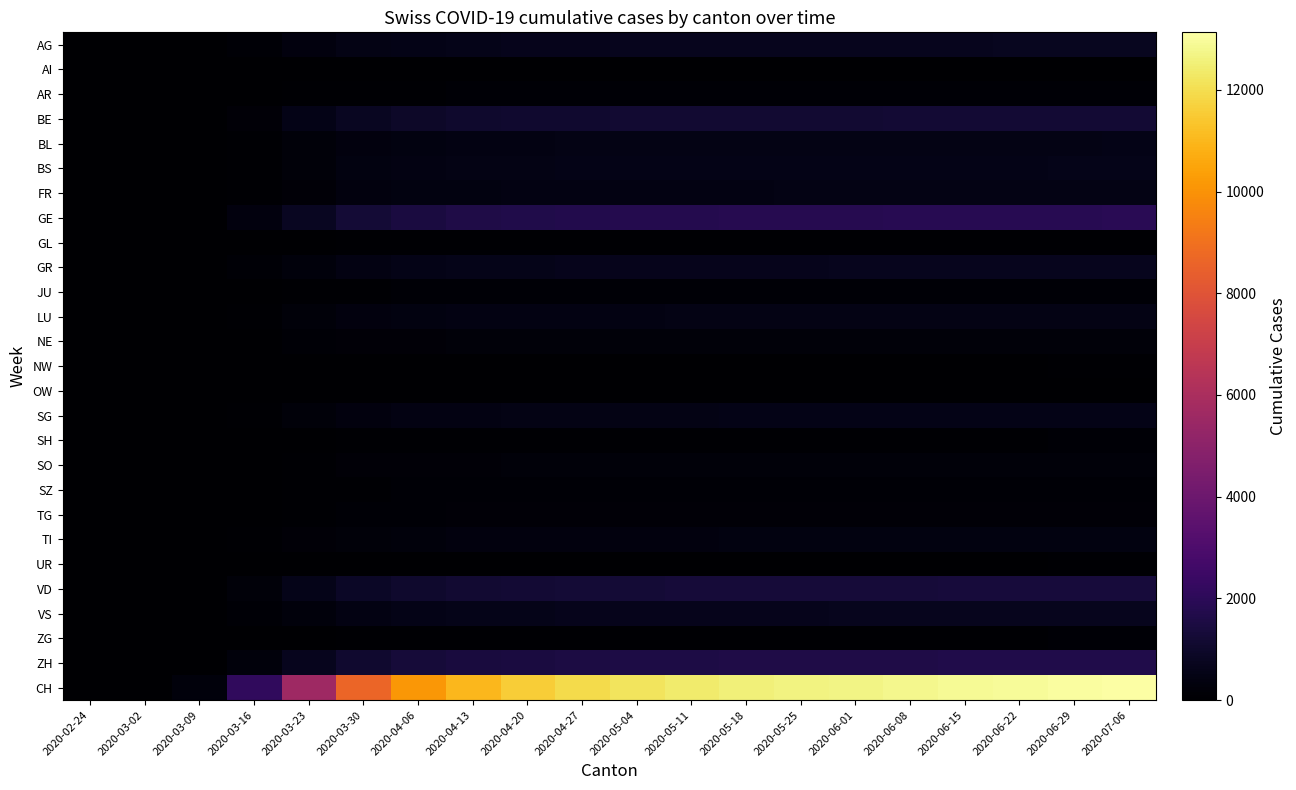

At how many categories does at least one series exceed 1785?

17